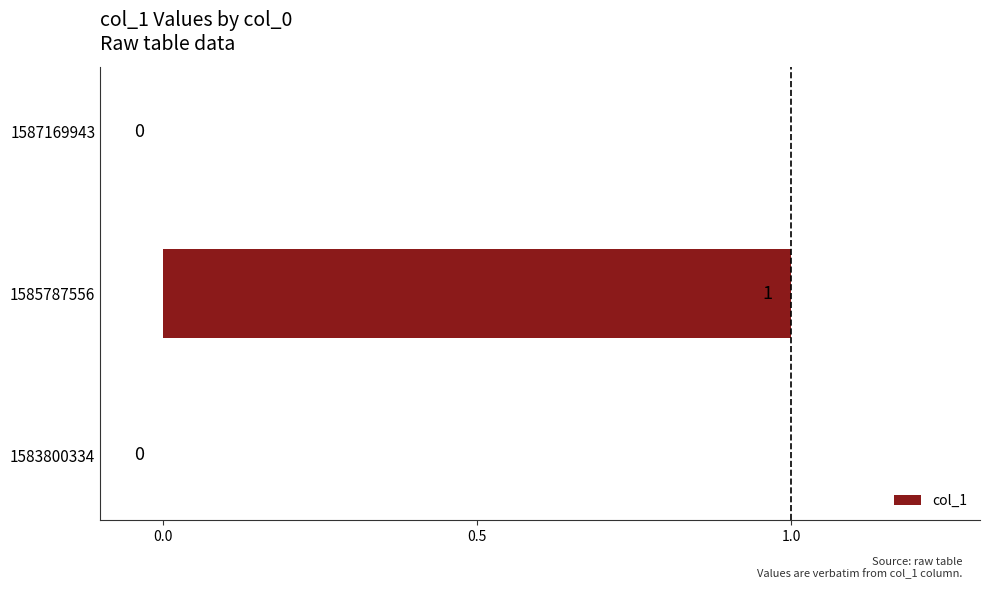

What is the sum of all values?

1